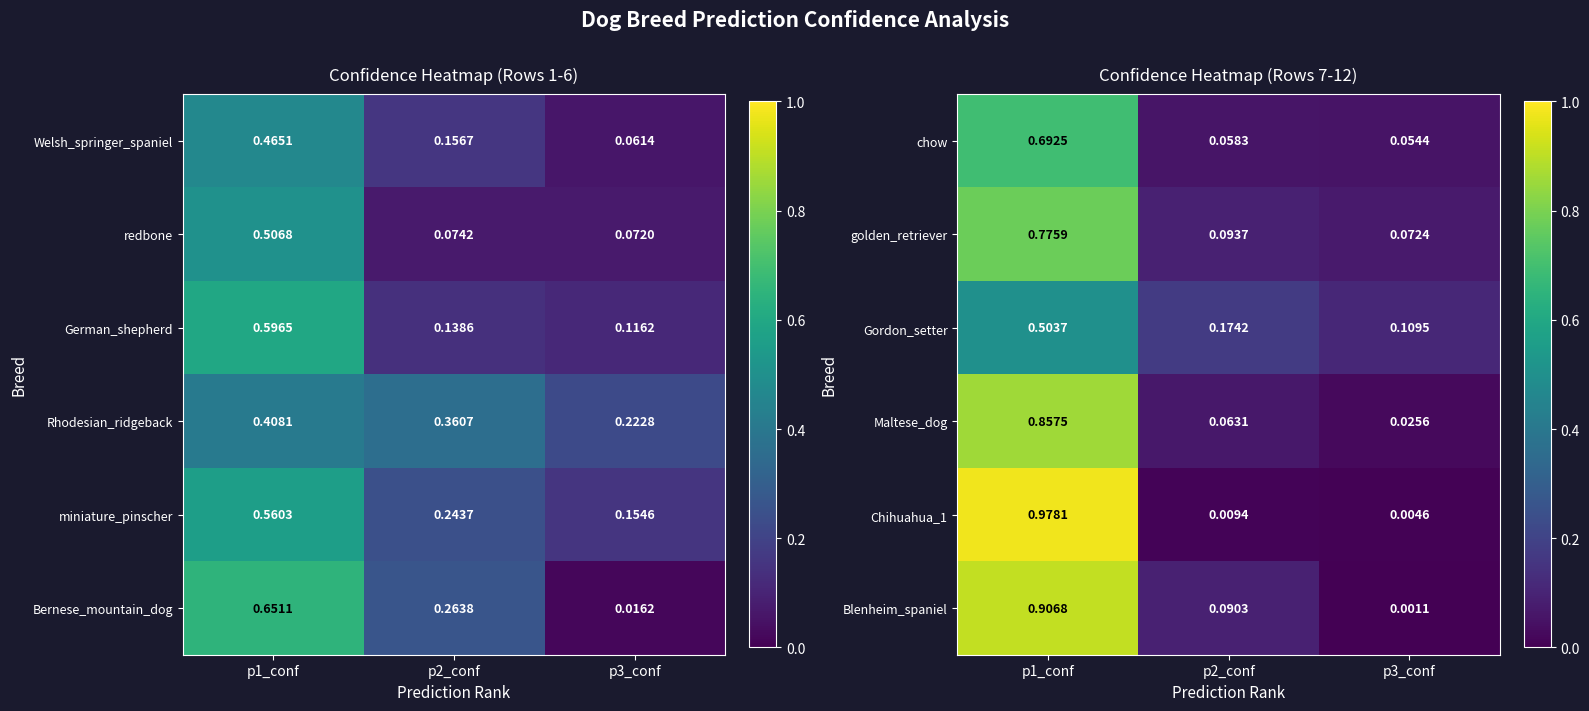

Is the value of golden_retriever at p3_conf greater than the value of Chihuahua_1 at p3_conf?

Yes